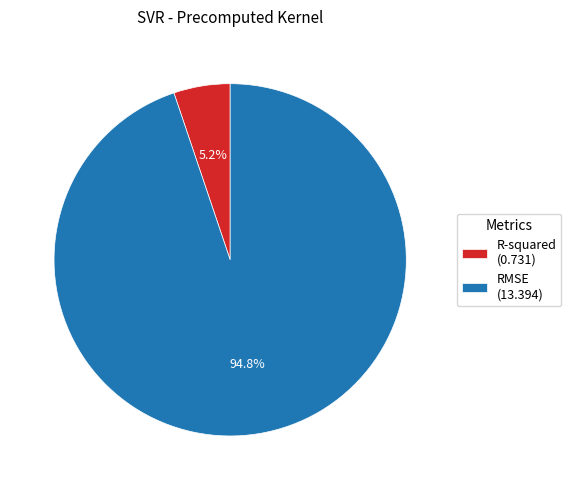

To the nearest percent, what portion does RMSE represent?

95%